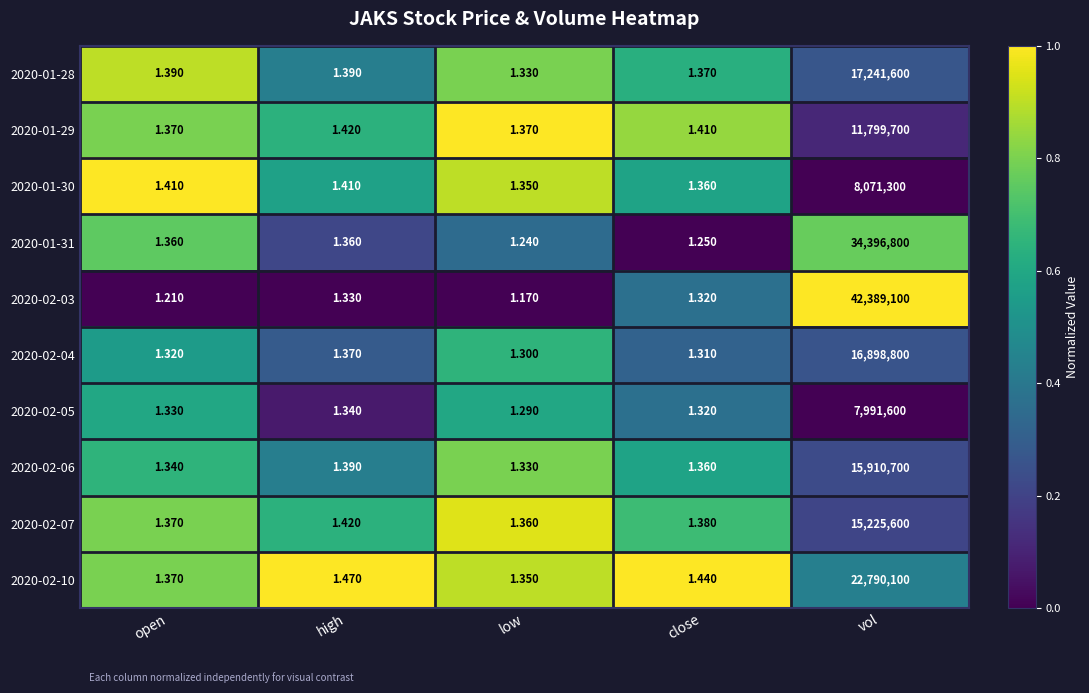

How many data points does each series have?

5